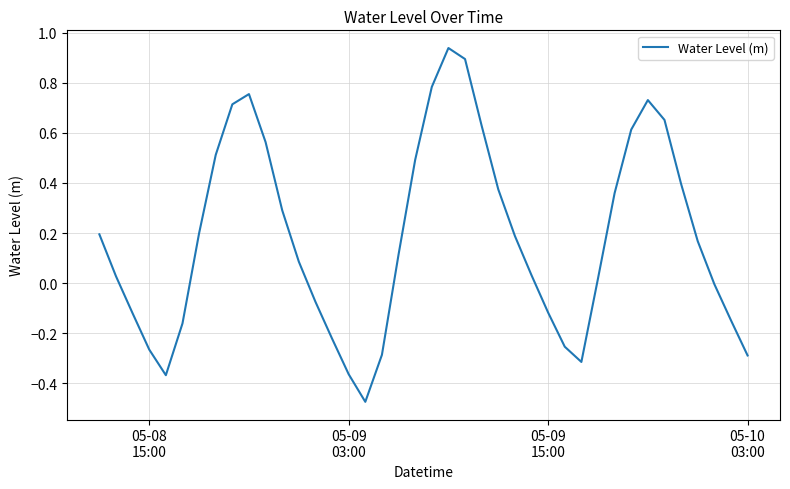

What is the minimum value shown in the chart?

-0.5